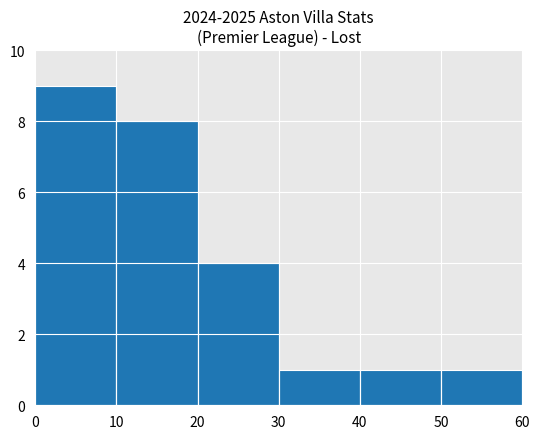

What is the difference between the maximum and minimum values?

8